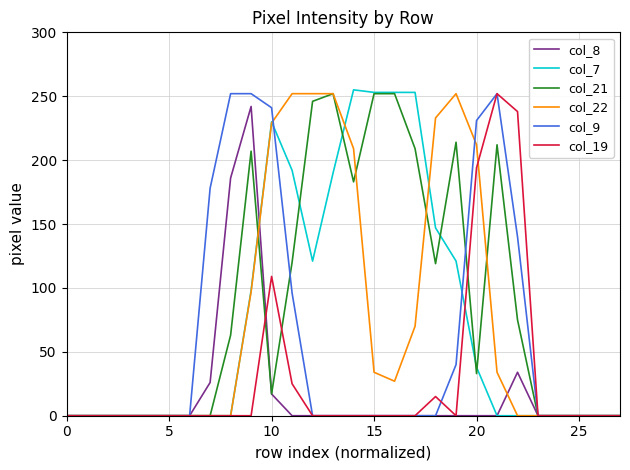

What is the maximum value for col_7?

255